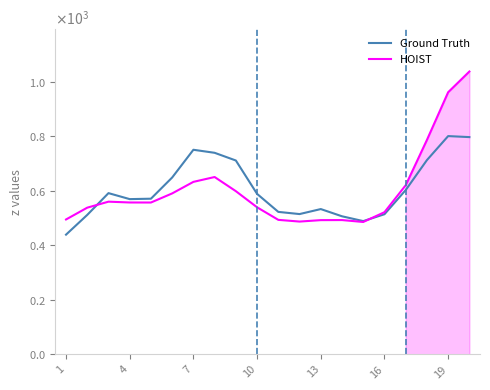

Which series has the widest spread of values?

HOIST